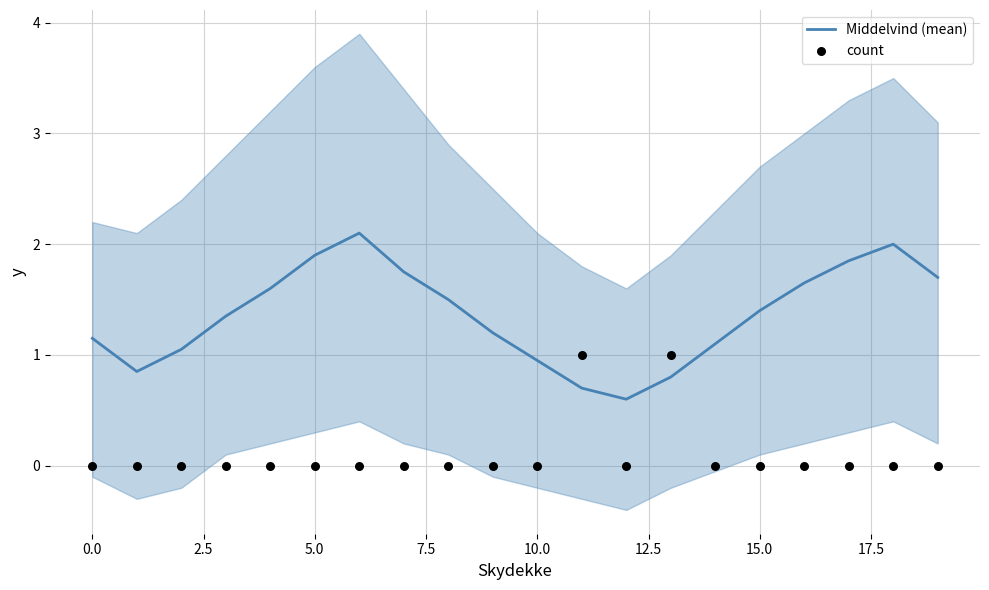

Which series has the largest total across all categories?

Middelvind (mean)